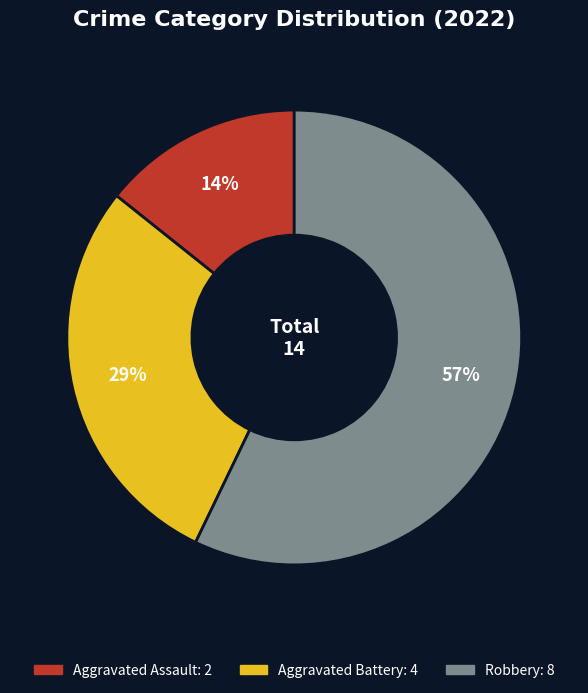

Which has a higher value, Aggravated Battery or Aggravated Assault?

Aggravated Battery